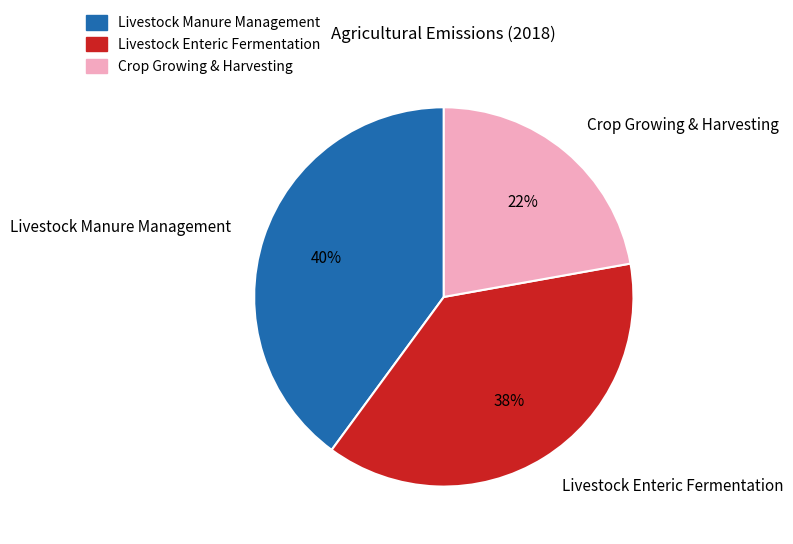

To the nearest percent, what percentage of the pie is Livestock Enteric Fermentation?

38%